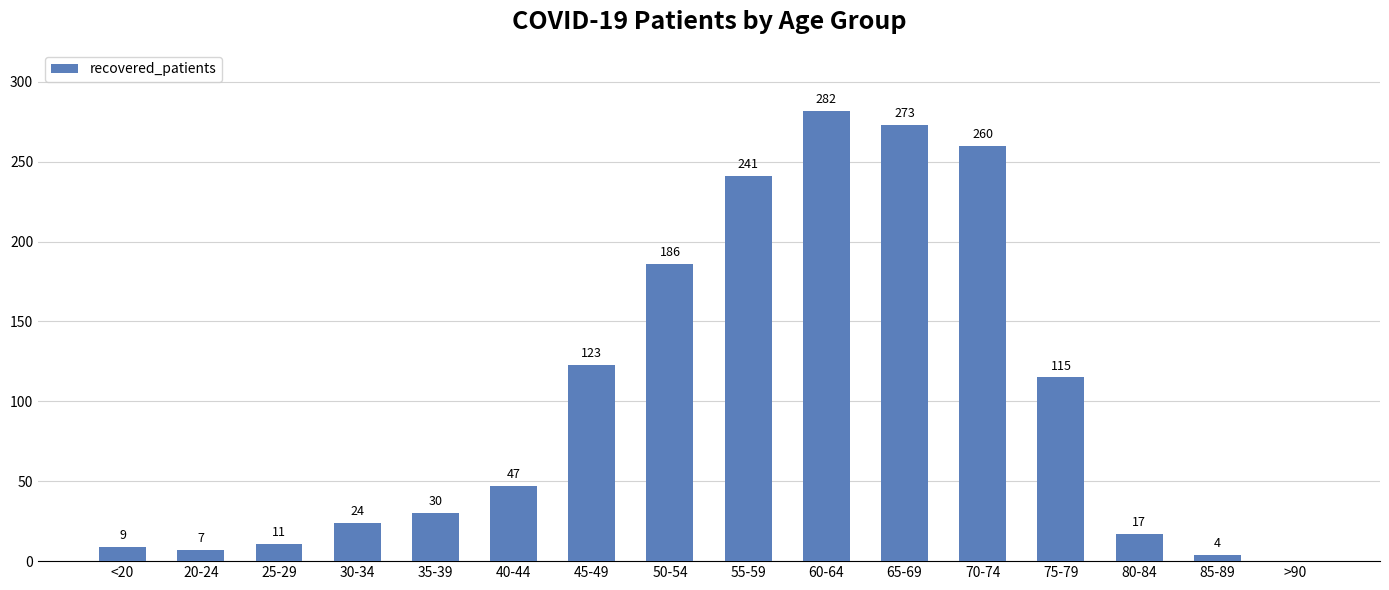

Reading left to right, what are all the values shown in this chart?

9	7	11	24	30	47	123	186	241	282	273	260	115	17	4	0